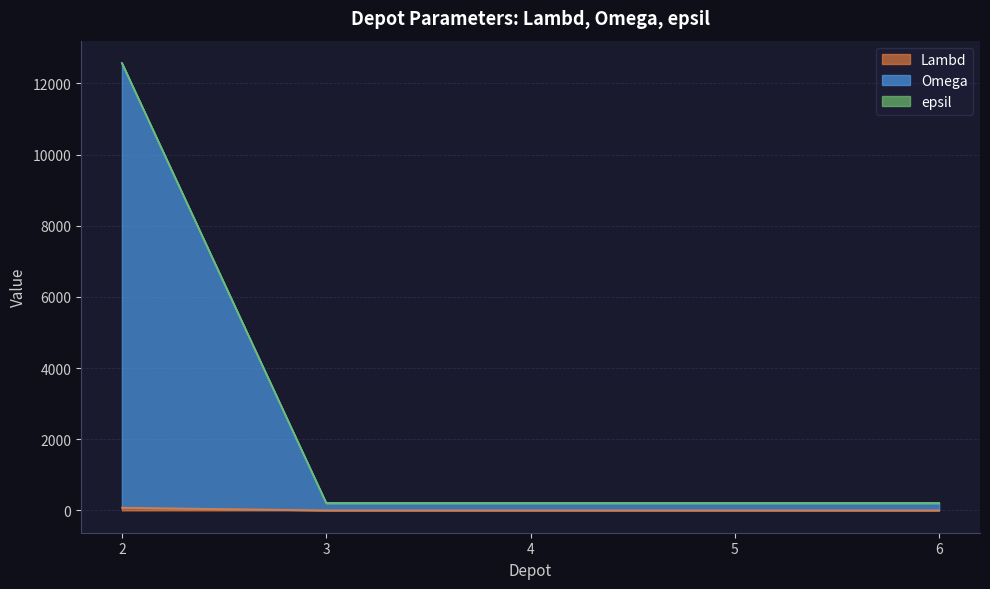

Reading right to left, extract all data points from this chart.

Lambd: 1	1	1	1	75
Omega: 201	201	201	201	12575
epsil: 208	208	208	208	12575